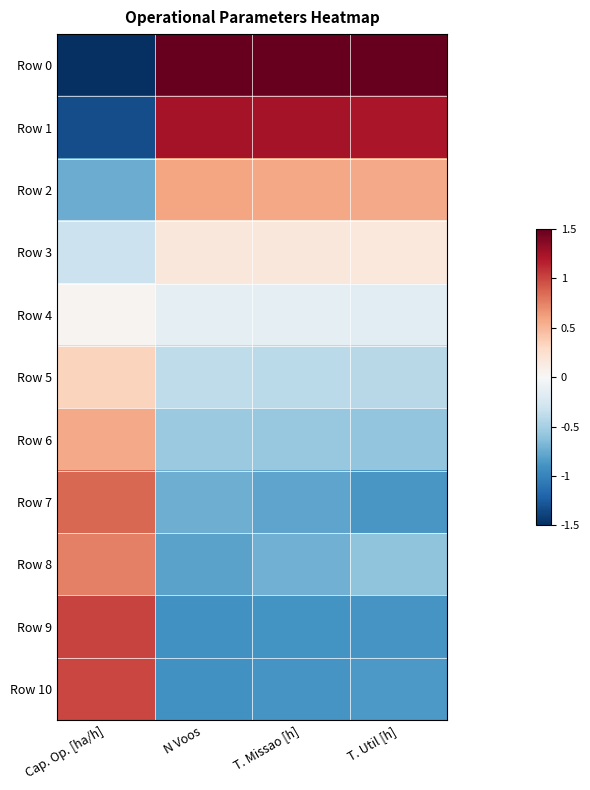

Between N Voos and T. Util [h], which series saw the biggest shift?

Row 8